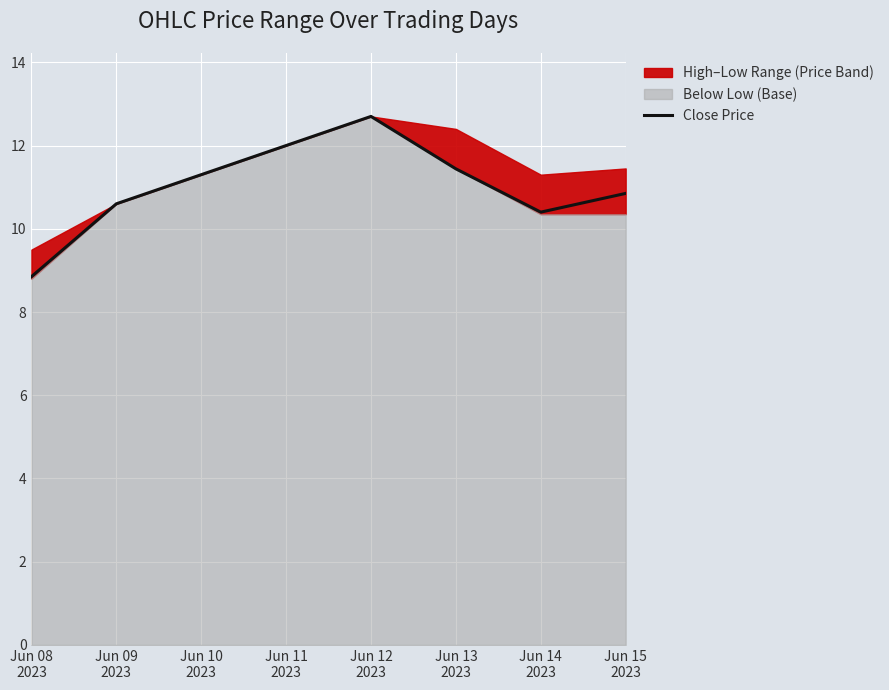

At which label does the data first exceed 10?

Jun 09
2023